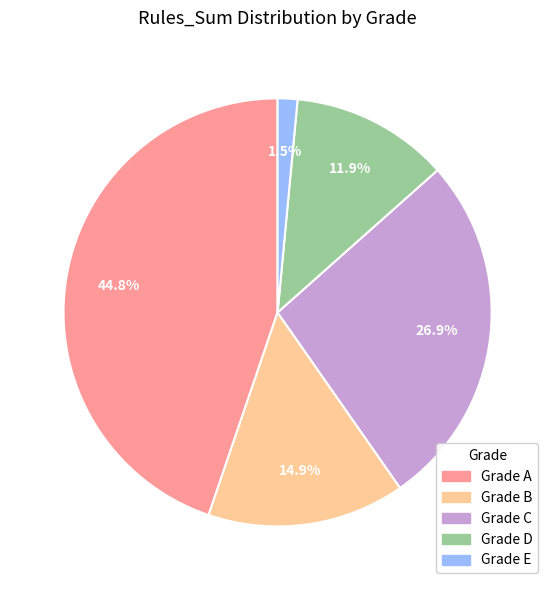

Does any single category account for the majority?

No